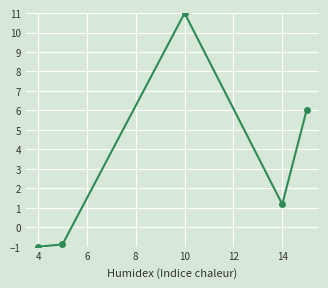

What is the average value?

3.3